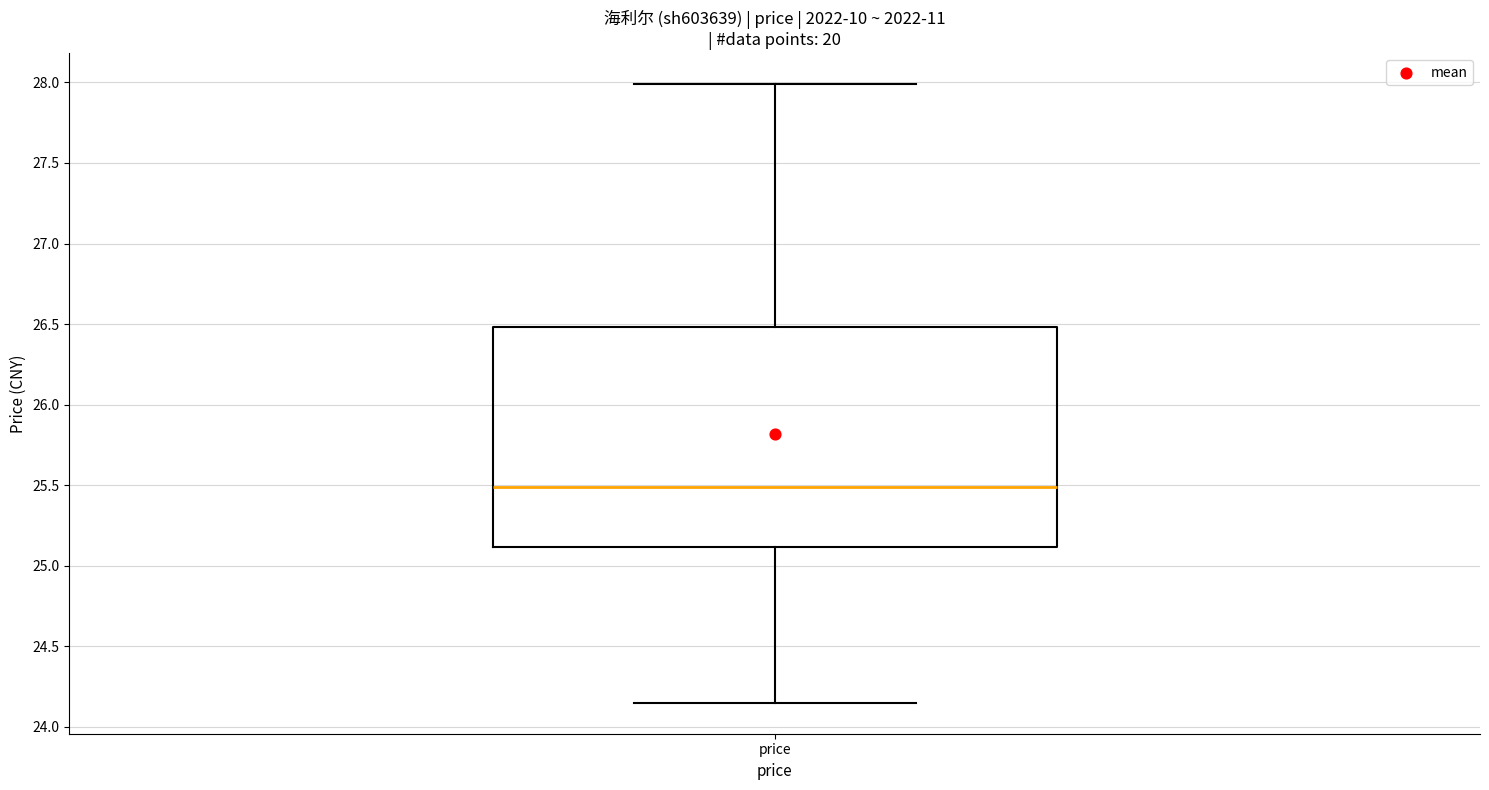

Transcribe this box plot: give where the median line is, the range the box spans, and where the two whiskers end, as read against the y-axis. The values are not printed on the chart, so give them approximately, as read against the axis.

median 25.50, box 25.10 to 26.50, whiskers 24.15 to 28.00